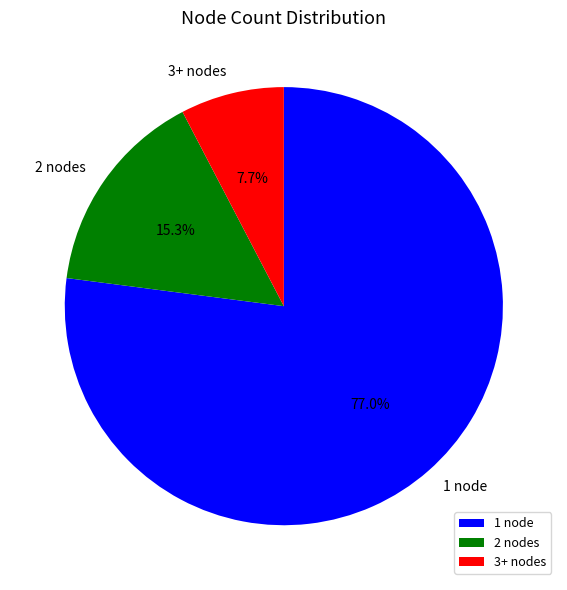

How many slices are in this pie chart?

3